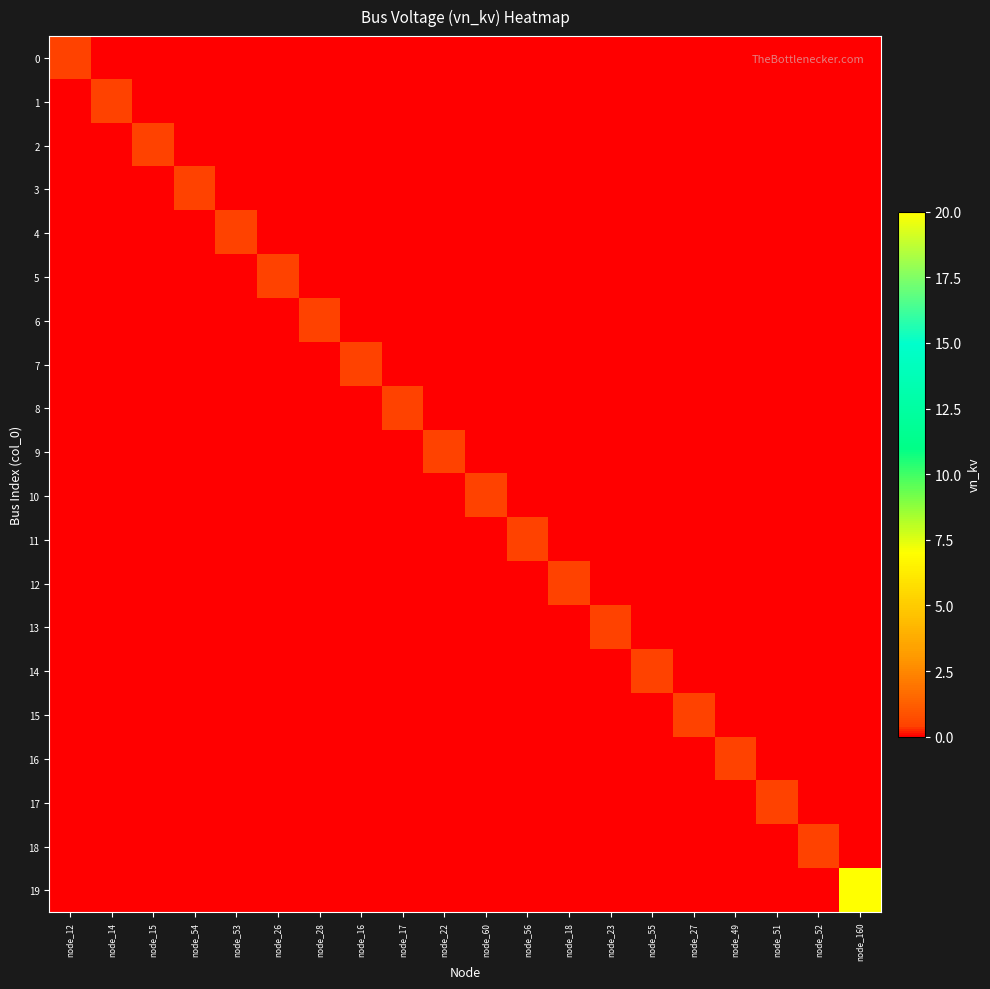

Reading left to right, extract all data points from this chart.

0: node_12=0.4	node_14=0.0	node_15=0.0	node_54=0.0	node_53=0.0	node_26=0.0	node_28=0.0	node_16=0.0	node_17=0.0	node_22=0.0	node_60=0.0	node_56=0.0	node_18=0.0	node_23=0.0	node_55=0.0	node_27=0.0	node_49=0.0	node_51=0.0	node_52=0.0	node_160=0.0
1: node_12=0.0	node_14=0.4	node_15=0.0	node_54=0.0	node_53=0.0	node_26=0.0	node_28=0.0	node_16=0.0	node_17=0.0	node_22=0.0	node_60=0.0	node_56=0.0	node_18=0.0	node_23=0.0	node_55=0.0	node_27=0.0	node_49=0.0	node_51=0.0	node_52=0.0	node_160=0.0
2: node_12=0.0	node_14=0.0	node_15=0.4	node_54=0.0	node_53=0.0	node_26=0.0	node_28=0.0	node_16=0.0	node_17=0.0	node_22=0.0	node_60=0.0	node_56=0.0	node_18=0.0	node_23=0.0	node_55=0.0	node_27=0.0	node_49=0.0	node_51=0.0	node_52=0.0	node_160=0.0
3: node_12=0.0	node_14=0.0	node_15=0.0	node_54=0.4	node_53=0.0	node_26=0.0	node_28=0.0	node_16=0.0	node_17=0.0	node_22=0.0	node_60=0.0	node_56=0.0	node_18=0.0	node_23=0.0	node_55=0.0	node_27=0.0	node_49=0.0	node_51=0.0	node_52=0.0	node_160=0.0
4: node_12=0.0	node_14=0.0	node_15=0.0	node_54=0.0	node_53=0.4	node_26=0.0	node_28=0.0	node_16=0.0	node_17=0.0	node_22=0.0	node_60=0.0	node_56=0.0	node_18=0.0	node_23=0.0	node_55=0.0	node_27=0.0	node_49=0.0	node_51=0.0	node_52=0.0	node_160=0.0
5: node_12=0.0	node_14=0.0	node_15=0.0	node_54=0.0	node_53=0.0	node_26=0.4	node_28=0.0	node_16=0.0	node_17=0.0	node_22=0.0	node_60=0.0	node_56=0.0	node_18=0.0	node_23=0.0	node_55=0.0	node_27=0.0	node_49=0.0	node_51=0.0	node_52=0.0	node_160=0.0
6: node_12=0.0	node_14=0.0	node_15=0.0	node_54=0.0	node_53=0.0	node_26=0.0	node_28=0.4	node_16=0.0	node_17=0.0	node_22=0.0	node_60=0.0	node_56=0.0	node_18=0.0	node_23=0.0	node_55=0.0	node_27=0.0	node_49=0.0	node_51=0.0	node_52=0.0	node_160=0.0
7: node_12=0.0	node_14=0.0	node_15=0.0	node_54=0.0	node_53=0.0	node_26=0.0	node_28=0.0	node_16=0.4	node_17=0.0	node_22=0.0	node_60=0.0	node_56=0.0	node_18=0.0	node_23=0.0	node_55=0.0	node_27=0.0	node_49=0.0	node_51=0.0	node_52=0.0	node_160=0.0
8: node_12=0.0	node_14=0.0	node_15=0.0	node_54=0.0	node_53=0.0	node_26=0.0	node_28=0.0	node_16=0.0	node_17=0.4	node_22=0.0	node_60=0.0	node_56=0.0	node_18=0.0	node_23=0.0	node_55=0.0	node_27=0.0	node_49=0.0	node_51=0.0	node_52=0.0	node_160=0.0
9: node_12=0.0	node_14=0.0	node_15=0.0	node_54=0.0	node_53=0.0	node_26=0.0	node_28=0.0	node_16=0.0	node_17=0.0	node_22=0.4	node_60=0.0	node_56=0.0	node_18=0.0	node_23=0.0	node_55=0.0	node_27=0.0	node_49=0.0	node_51=0.0	node_52=0.0	node_160=0.0
10: node_12=0.0	node_14=0.0	node_15=0.0	node_54=0.0	node_53=0.0	node_26=0.0	node_28=0.0	node_16=0.0	node_17=0.0	node_22=0.0	node_60=0.4	node_56=0.0	node_18=0.0	node_23=0.0	node_55=0.0	node_27=0.0	node_49=0.0	node_51=0.0	node_52=0.0	node_160=0.0
11: node_12=0.0	node_14=0.0	node_15=0.0	node_54=0.0	node_53=0.0	node_26=0.0	node_28=0.0	node_16=0.0	node_17=0.0	node_22=0.0	node_60=0.0	node_56=0.4	node_18=0.0	node_23=0.0	node_55=0.0	node_27=0.0	node_49=0.0	node_51=0.0	node_52=0.0	node_160=0.0
12: node_12=0.0	node_14=0.0	node_15=0.0	node_54=0.0	node_53=0.0	node_26=0.0	node_28=0.0	node_16=0.0	node_17=0.0	node_22=0.0	node_60=0.0	node_56=0.0	node_18=0.4	node_23=0.0	node_55=0.0	node_27=0.0	node_49=0.0	node_51=0.0	node_52=0.0	node_160=0.0
13: node_12=0.0	node_14=0.0	node_15=0.0	node_54=0.0	node_53=0.0	node_26=0.0	node_28=0.0	node_16=0.0	node_17=0.0	node_22=0.0	node_60=0.0	node_56=0.0	node_18=0.0	node_23=0.4	node_55=0.0	node_27=0.0	node_49=0.0	node_51=0.0	node_52=0.0	node_160=0.0
14: node_12=0.0	node_14=0.0	node_15=0.0	node_54=0.0	node_53=0.0	node_26=0.0	node_28=0.0	node_16=0.0	node_17=0.0	node_22=0.0	node_60=0.0	node_56=0.0	node_18=0.0	node_23=0.0	node_55=0.4	node_27=0.0	node_49=0.0	node_51=0.0	node_52=0.0	node_160=0.0
15: node_12=0.0	node_14=0.0	node_15=0.0	node_54=0.0	node_53=0.0	node_26=0.0	node_28=0.0	node_16=0.0	node_17=0.0	node_22=0.0	node_60=0.0	node_56=0.0	node_18=0.0	node_23=0.0	node_55=0.0	node_27=0.4	node_49=0.0	node_51=0.0	node_52=0.0	node_160=0.0
16: node_12=0.0	node_14=0.0	node_15=0.0	node_54=0.0	node_53=0.0	node_26=0.0	node_28=0.0	node_16=0.0	node_17=0.0	node_22=0.0	node_60=0.0	node_56=0.0	node_18=0.0	node_23=0.0	node_55=0.0	node_27=0.0	node_49=0.4	node_51=0.0	node_52=0.0	node_160=0.0
17: node_12=0.0	node_14=0.0	node_15=0.0	node_54=0.0	node_53=0.0	node_26=0.0	node_28=0.0	node_16=0.0	node_17=0.0	node_22=0.0	node_60=0.0	node_56=0.0	node_18=0.0	node_23=0.0	node_55=0.0	node_27=0.0	node_49=0.0	node_51=0.4	node_52=0.0	node_160=0.0
18: node_12=0.0	node_14=0.0	node_15=0.0	node_54=0.0	node_53=0.0	node_26=0.0	node_28=0.0	node_16=0.0	node_17=0.0	node_22=0.0	node_60=0.0	node_56=0.0	node_18=0.0	node_23=0.0	node_55=0.0	node_27=0.0	node_49=0.0	node_51=0.0	node_52=0.4	node_160=0.0
19: node_12=0.0	node_14=0.0	node_15=0.0	node_54=0.0	node_53=0.0	node_26=0.0	node_28=0.0	node_16=0.0	node_17=0.0	node_22=0.0	node_60=0.0	node_56=0.0	node_18=0.0	node_23=0.0	node_55=0.0	node_27=0.0	node_49=0.0	node_51=0.0	node_52=0.0	node_160=20.0